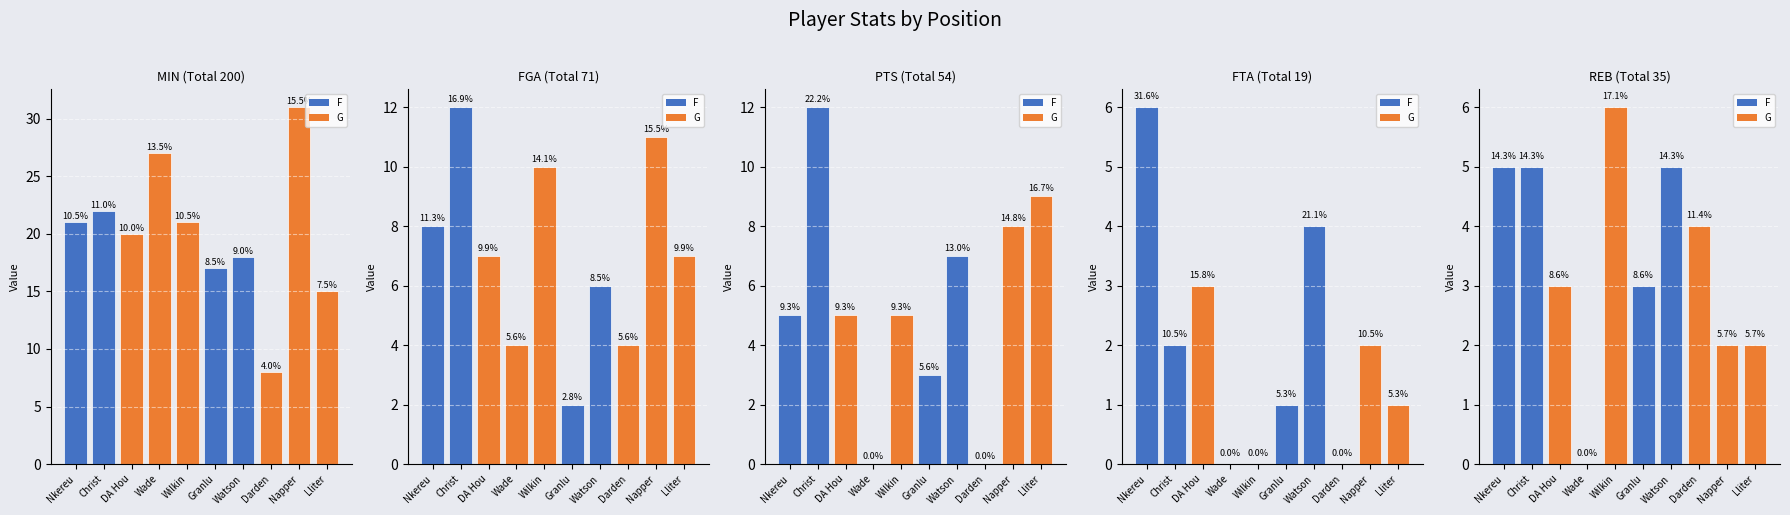

How many values in the MIN series are below 21?

5